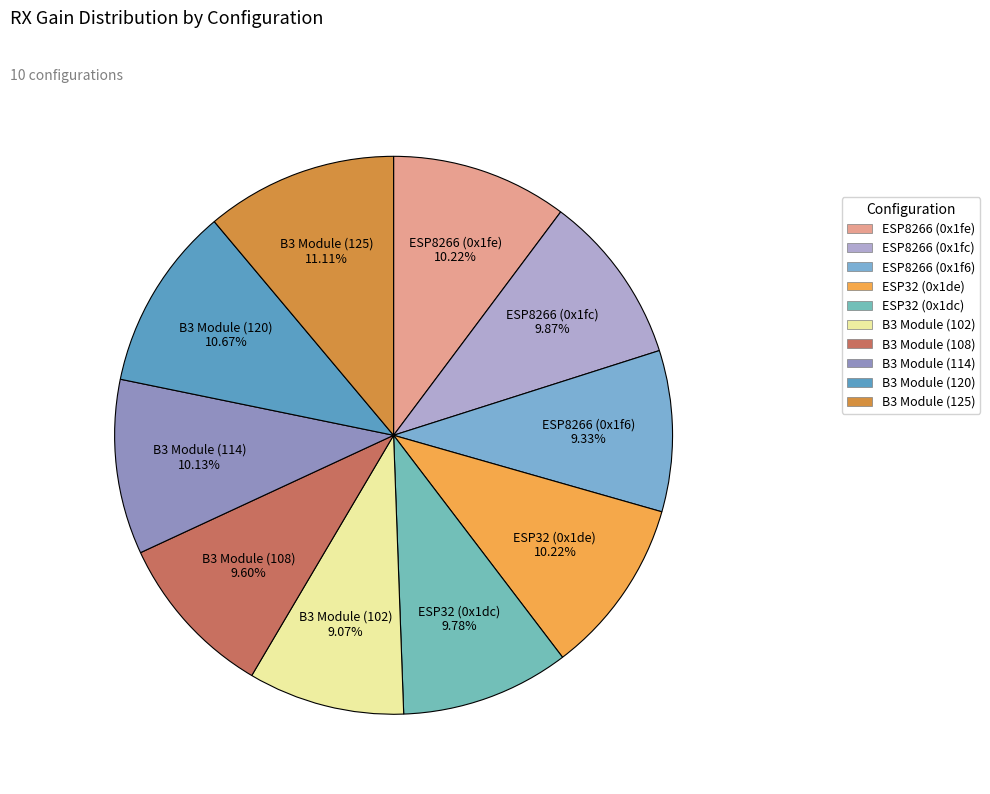

Is the sum of B3 Module (125) and ESP8266 (0x1f6) greater than half?

No